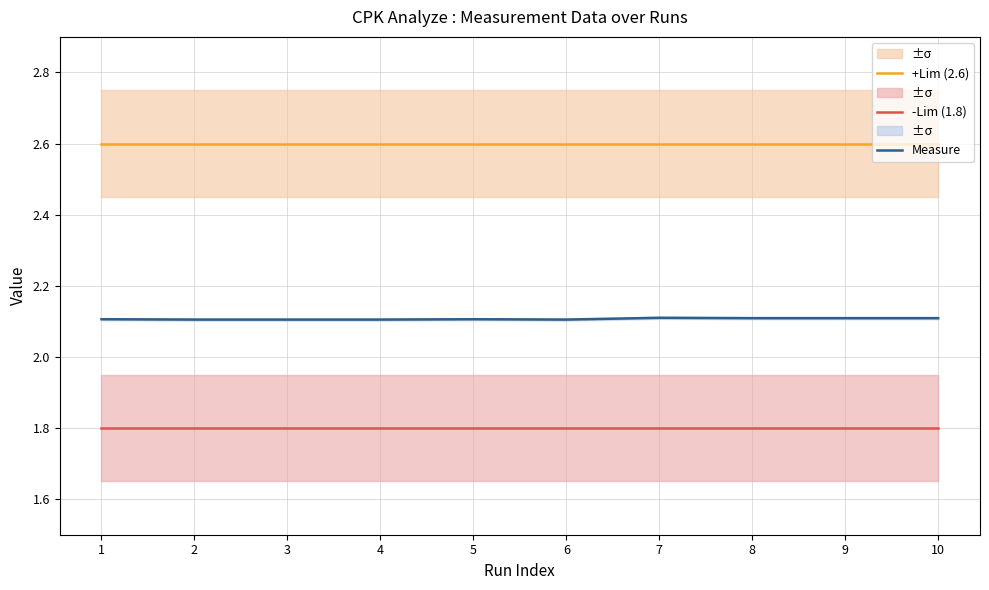

What are all the series names shown in the legend?

+Lim (2.6), -Lim (1.8), Measure